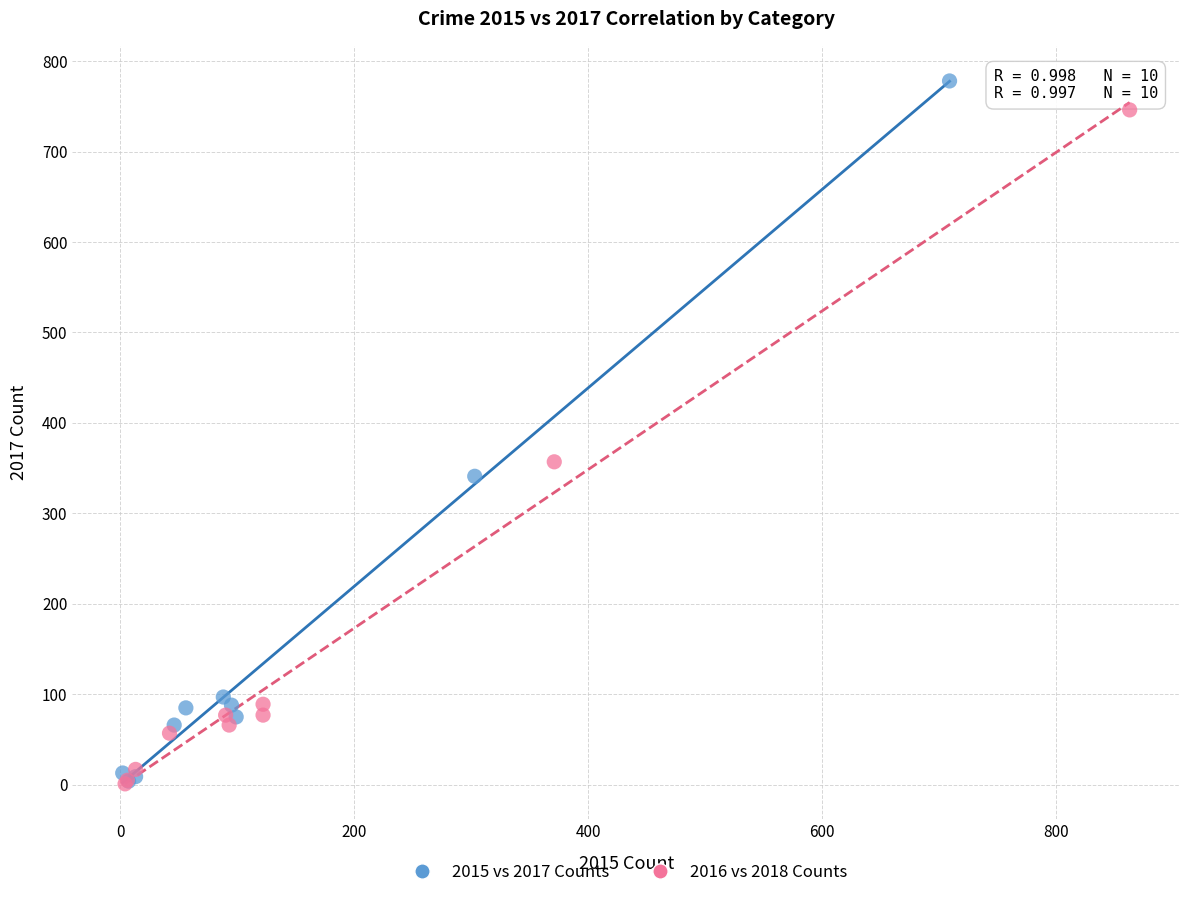

Which series has the largest Y range (max minus min)?

2015 vs 2017 Counts